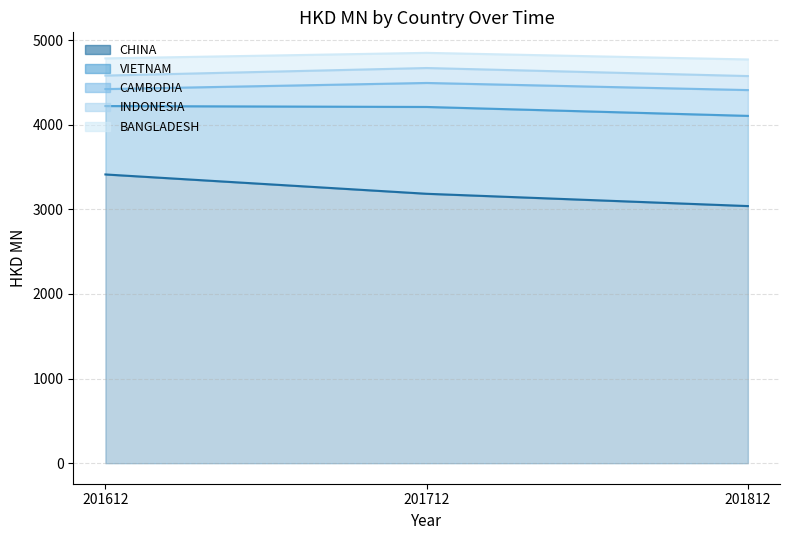

What is the sum of all VIETNAM values?

2899.6